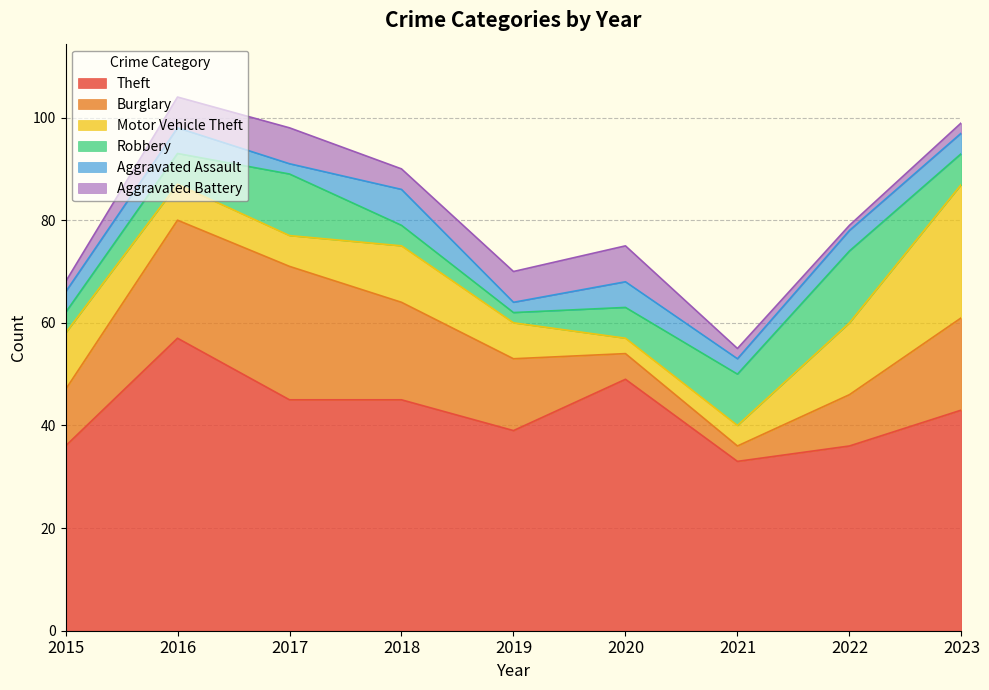

What is the difference between the maximum and minimum values in the Theft series?

24